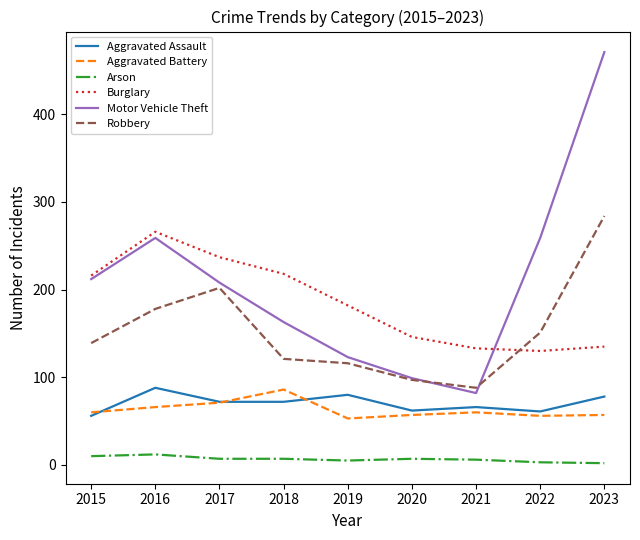

True or false: Arson and Motor Vehicle Theft cross at least once.

False